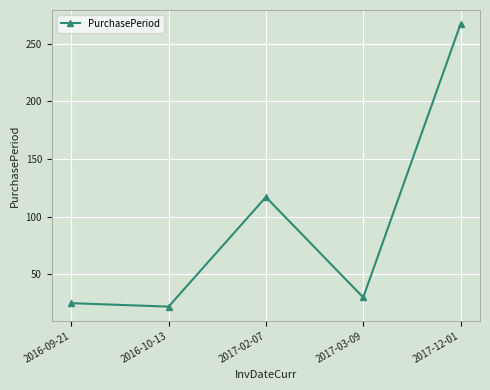

What is the value of the 3rd point from the left?

117